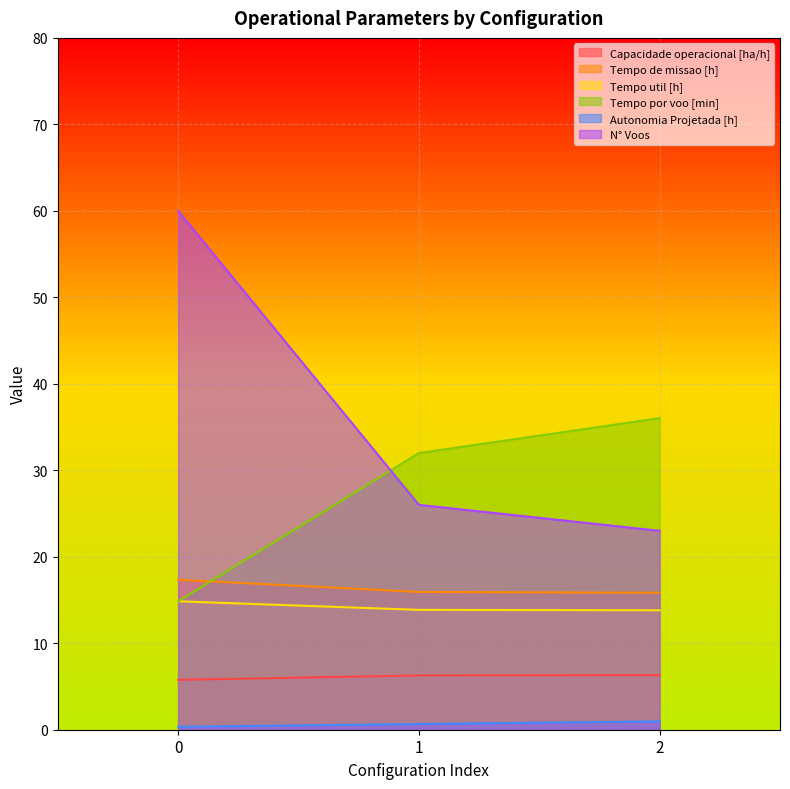

What is the total value across all series at 1?

94.7